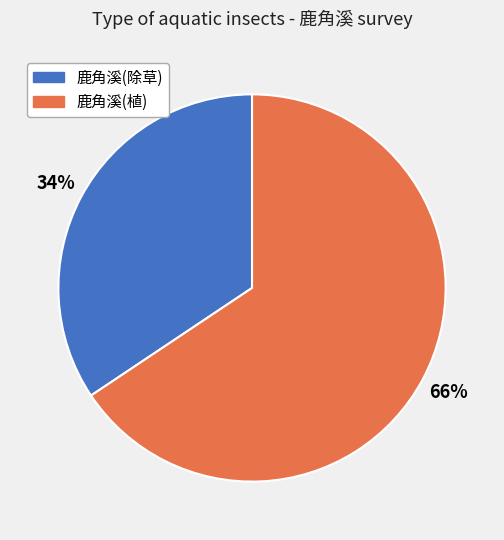

Do 鹿角溪(除草) and 鹿角溪(植) together represent more than half of the pie?

Yes